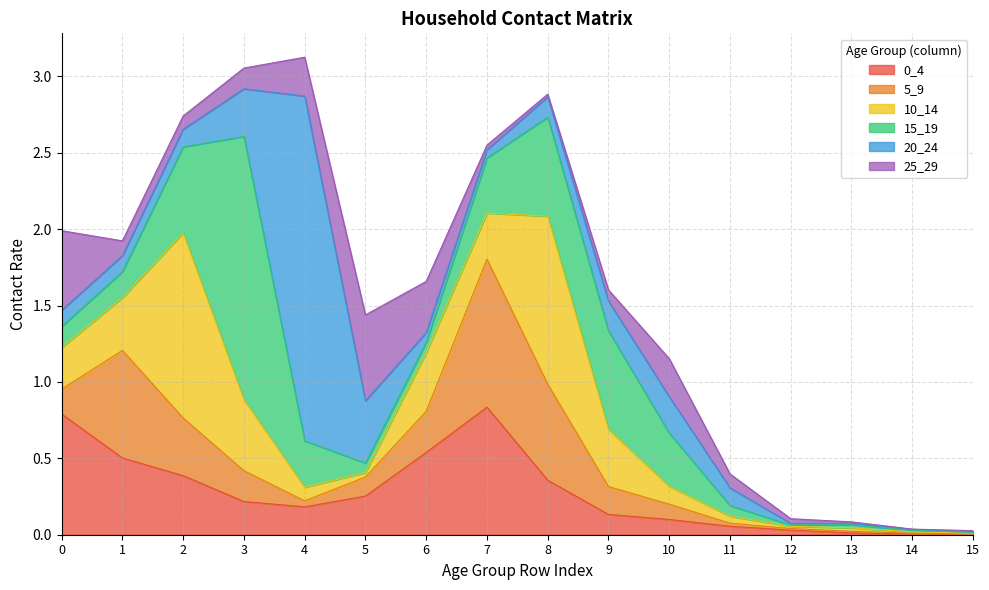

Rank the series at 8 from highest to lowest value.

10_14, 15_19, 5_9, 0_4, 20_24, 25_29